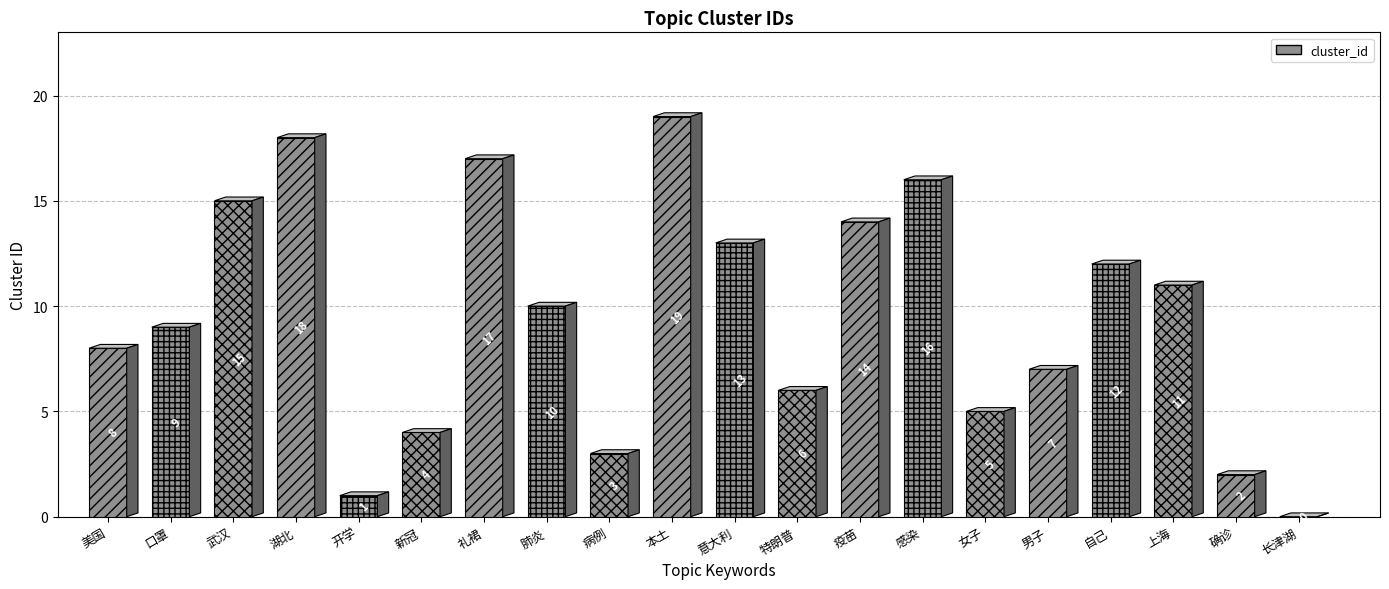

Rank the categories by value from lowest to highest.

长津湖, 开学, 确诊, 病例, 新冠, 女子, 特朗普, 男子, 美国, 口罩, 肺炎, 上海, 自己, 意大利, 疫苗, 武汉, 感染, 礼裙, 湖北, 本土